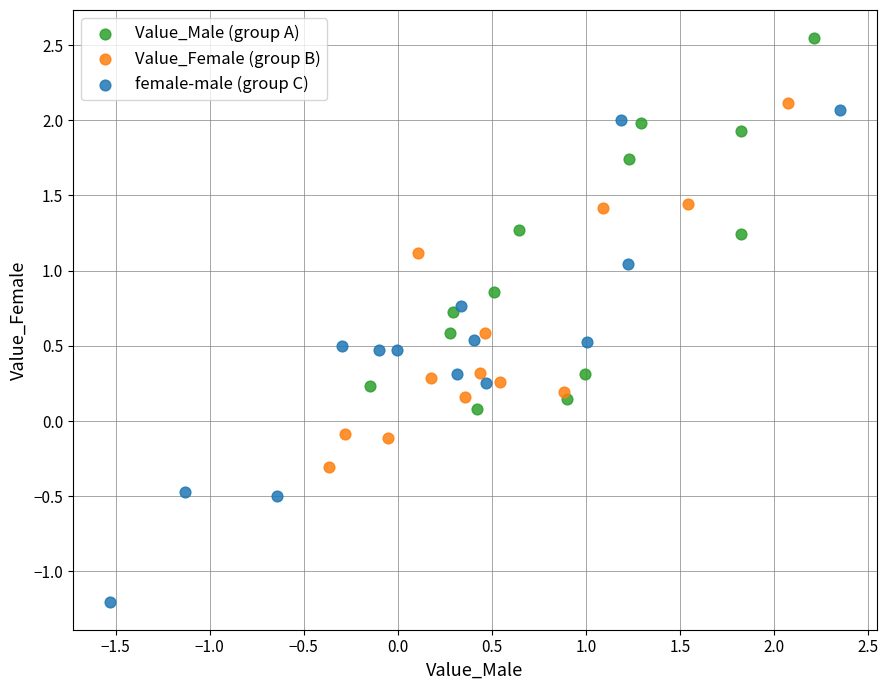

What are all the series names shown in the legend?

Value_Male (group A), Value_Female (group B), female-male (group C)